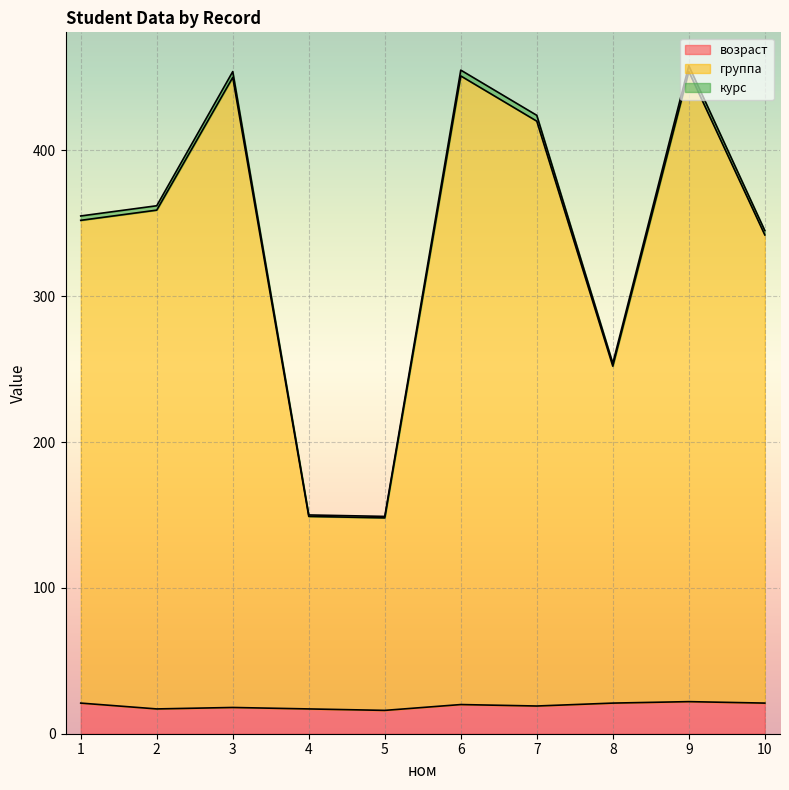

Between 4 and 5, which series saw the biggest shift?

возраст